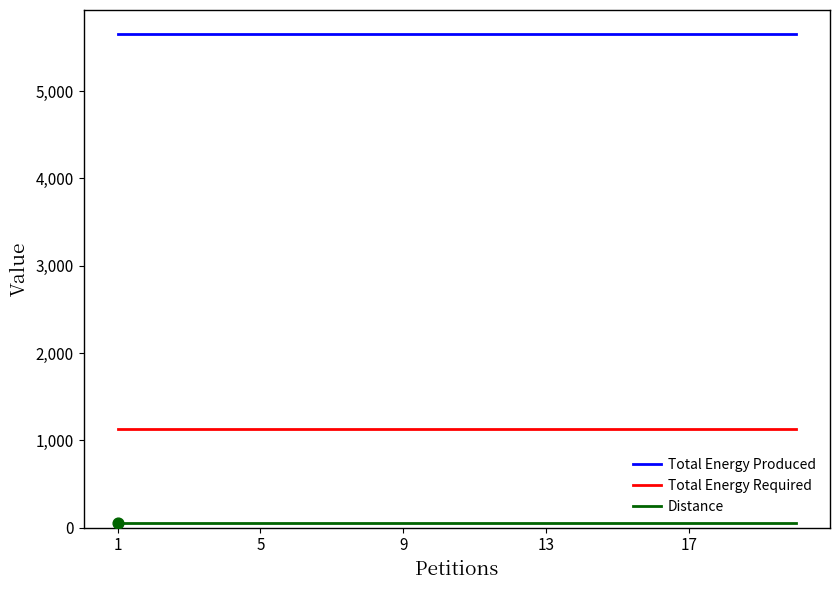

Which series has the largest total across all categories?

Total Energy Produced